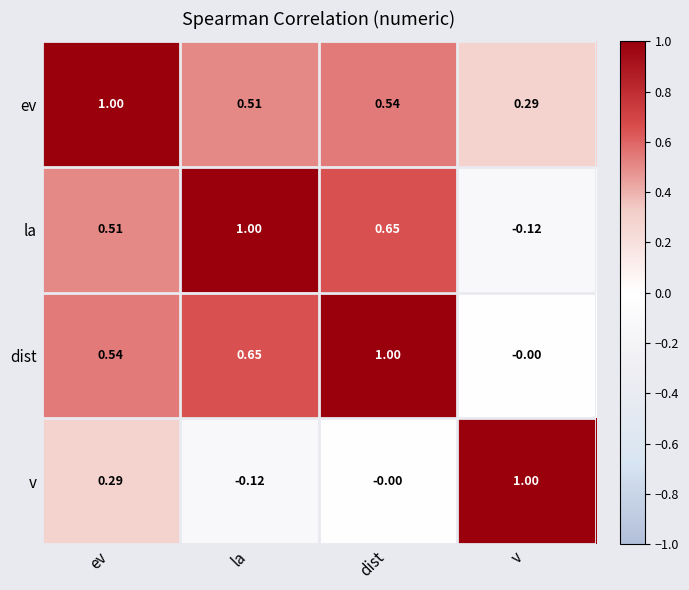

At which label does la first exceed 0?

ev